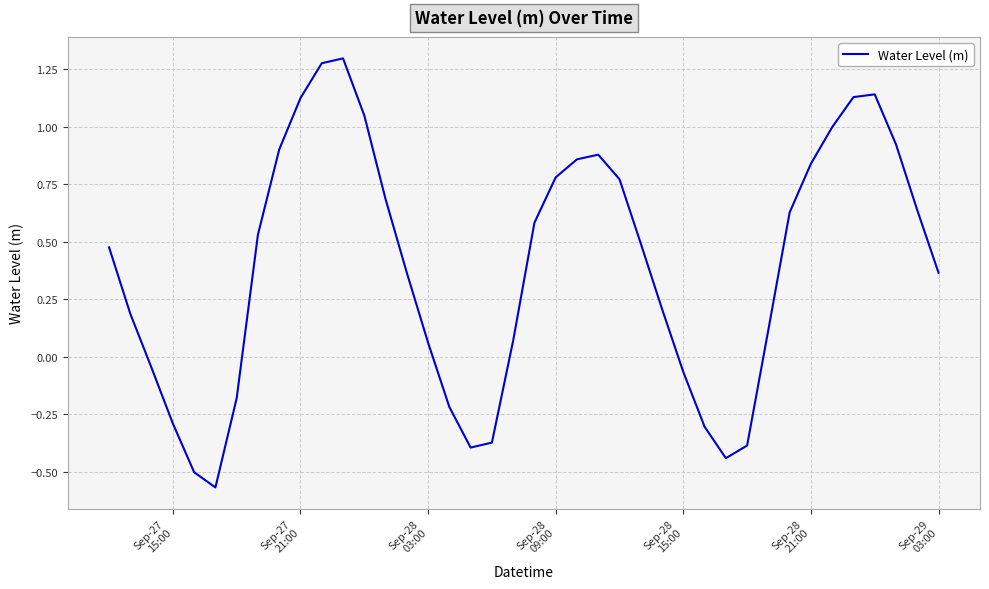

What is the difference between the maximum and minimum values?

1.9